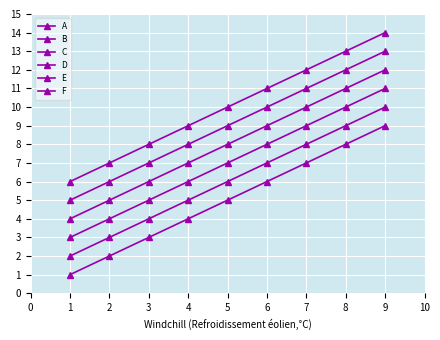

Reading right to left, extract all data points from this chart.

A: 9	8	7	6	5	4	3	2	1
B: 10	9	8	7	6	5	4	3	2
C: 11	10	9	8	7	6	5	4	3
D: 12	11	10	9	8	7	6	5	4
E: 13	12	11	10	9	8	7	6	5
F: 14	13	12	11	10	9	8	7	6